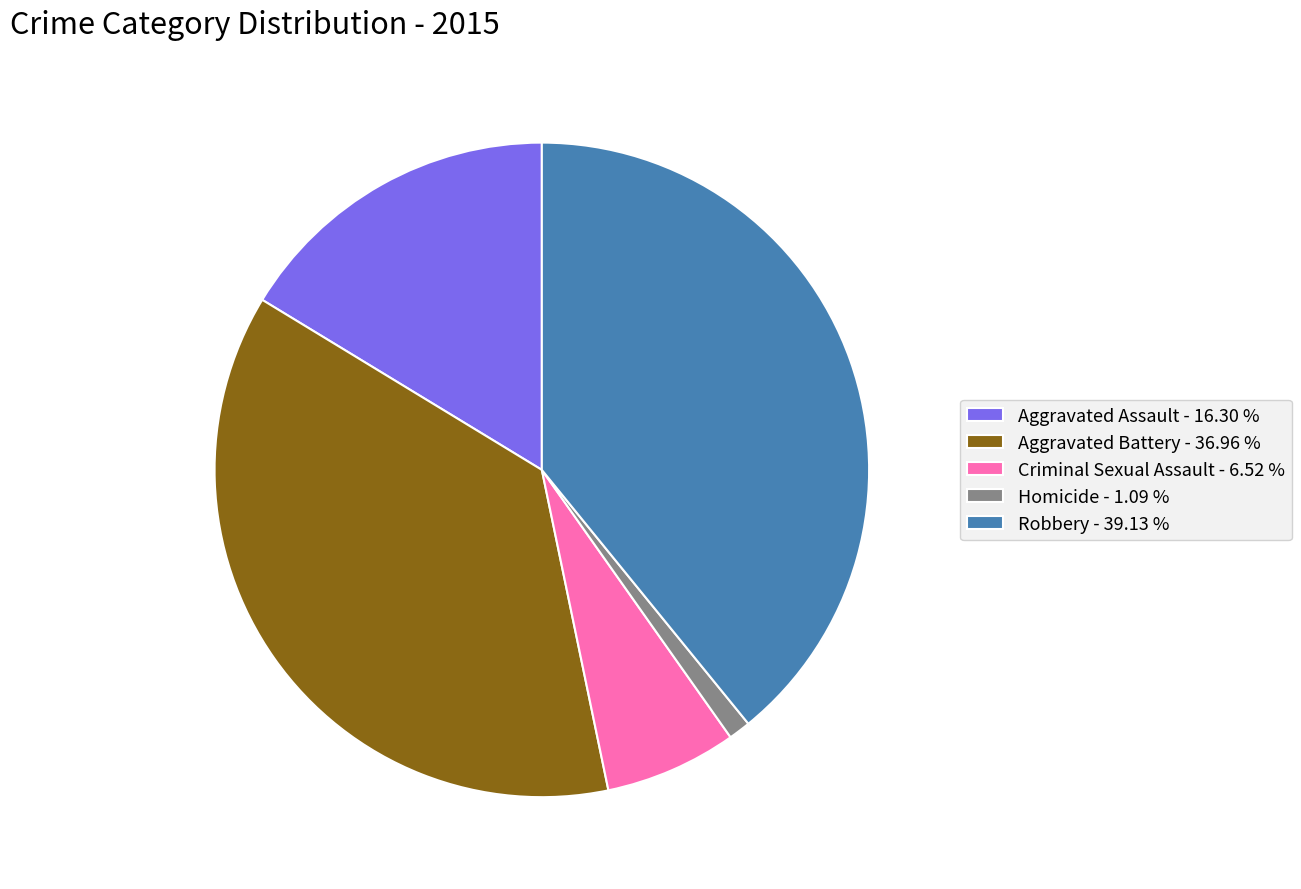

True or false: Criminal Sexual Assault accounts for 17% of the total.

False